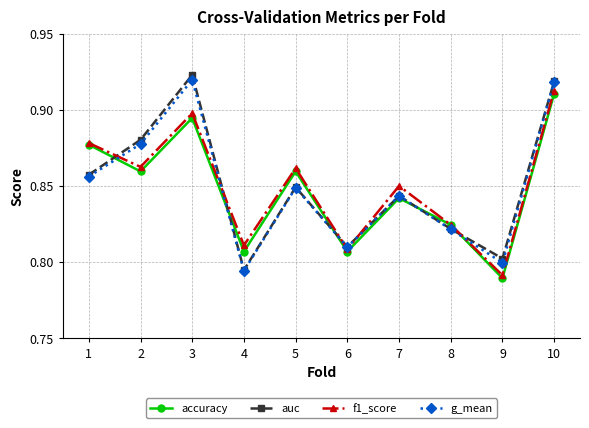

In f1_score, how many points are higher than both neighbors (excluding endpoints)?

3